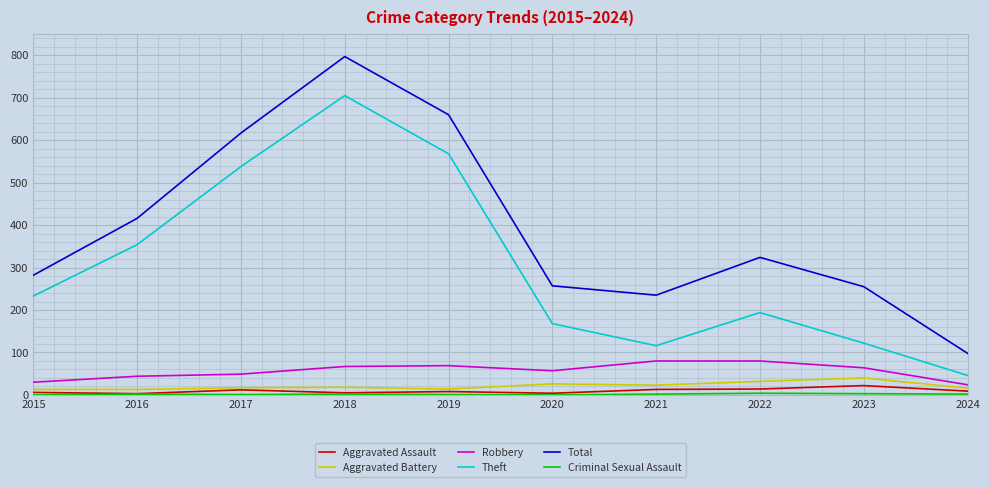

Between 2019 and 2022, which series saw the biggest shift?

Theft